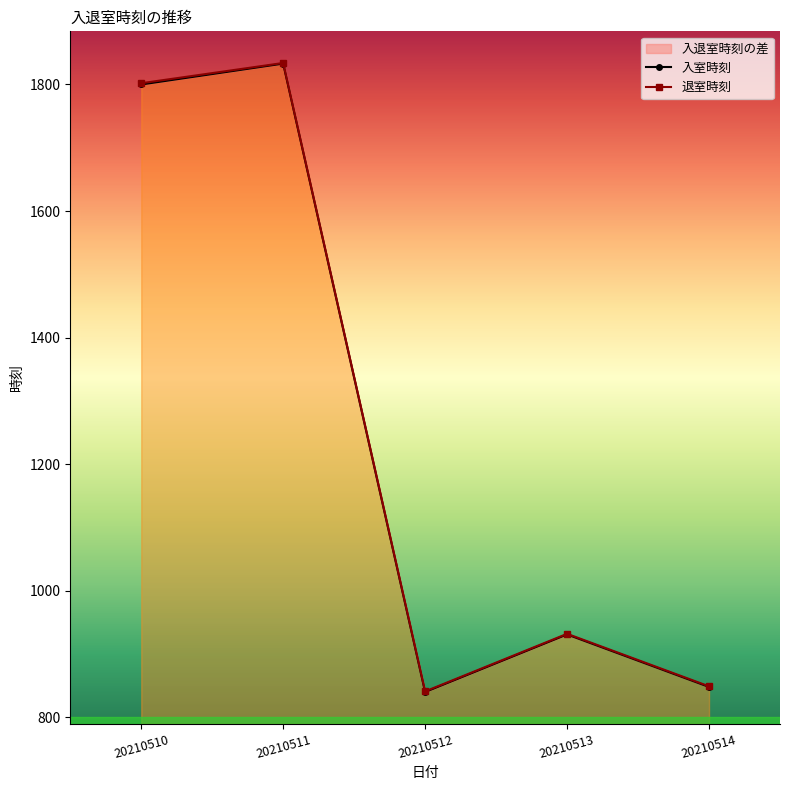

What is the greatest value displayed?

1834